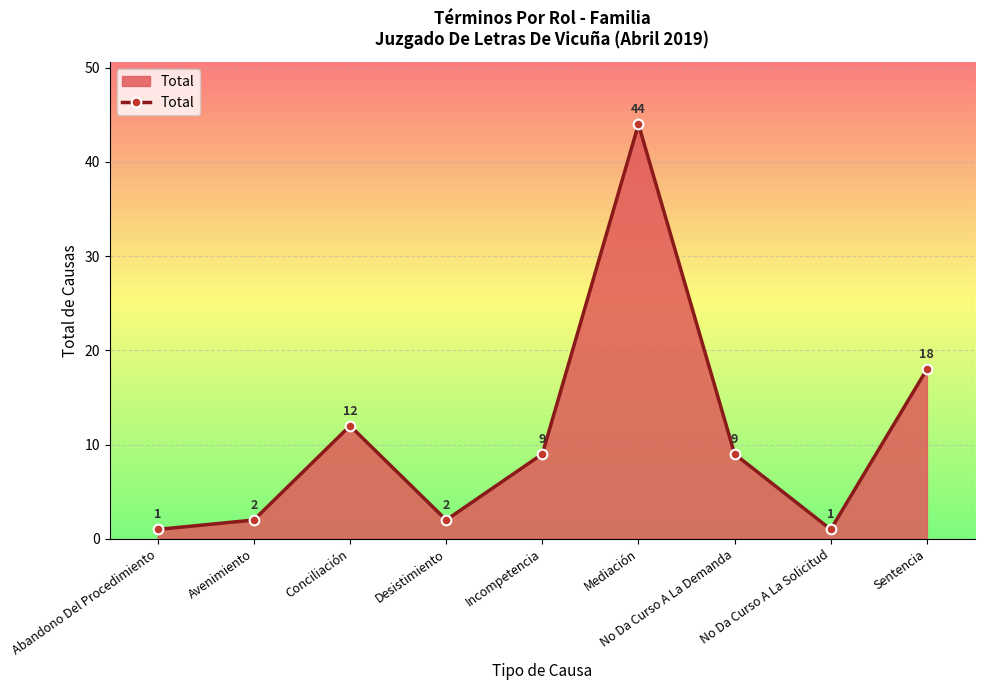

True or false: the data has more than 2 interior local peaks.

False